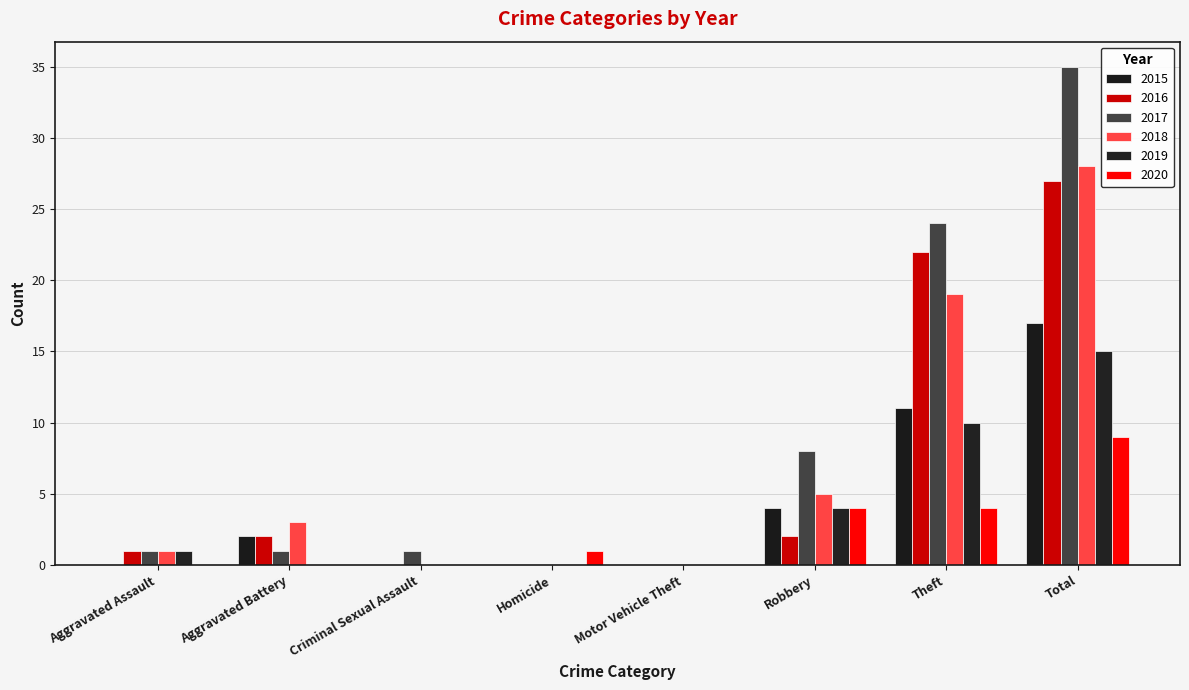

How many groups of bars are there?

8